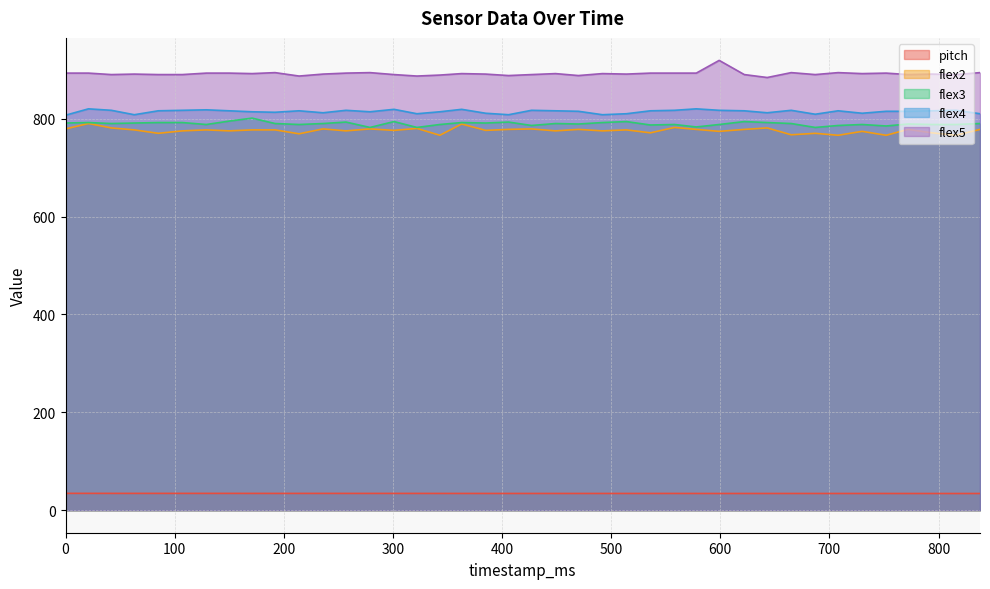

The flex3 series shows 1099.4 at 363. True or false?

False